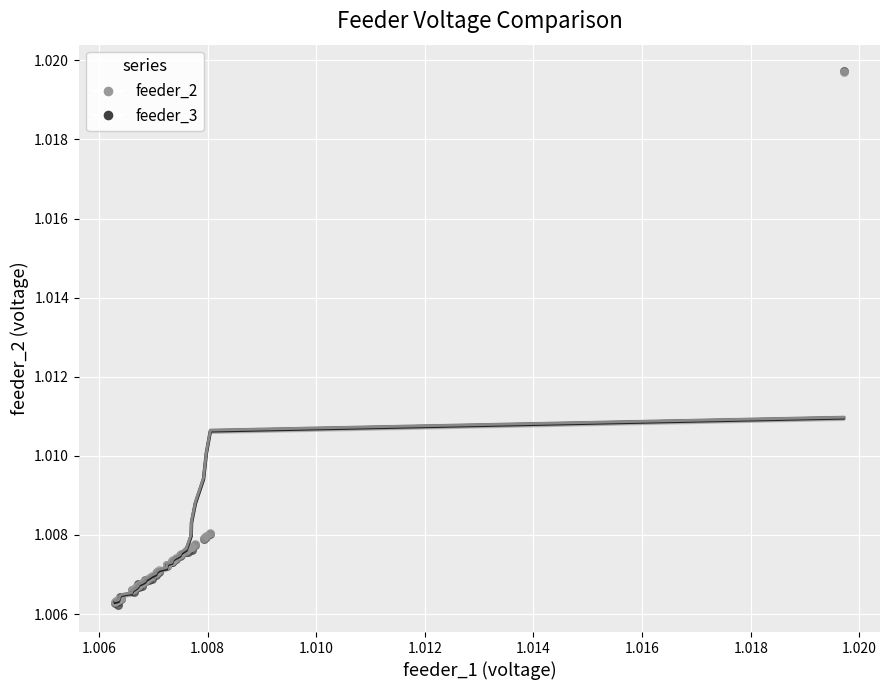

What are all the series names shown in the legend?

feeder_2, feeder_3